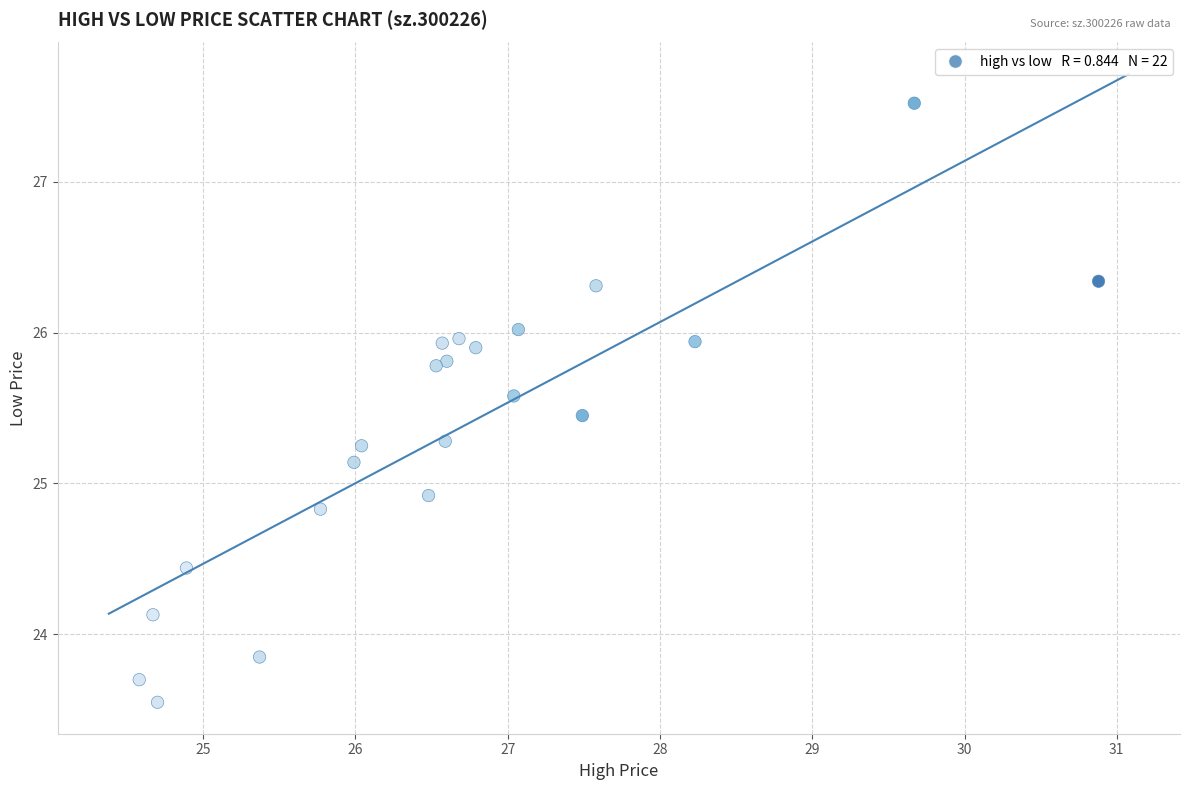

What Y value in the scatter plot is closest to 25?

24.9